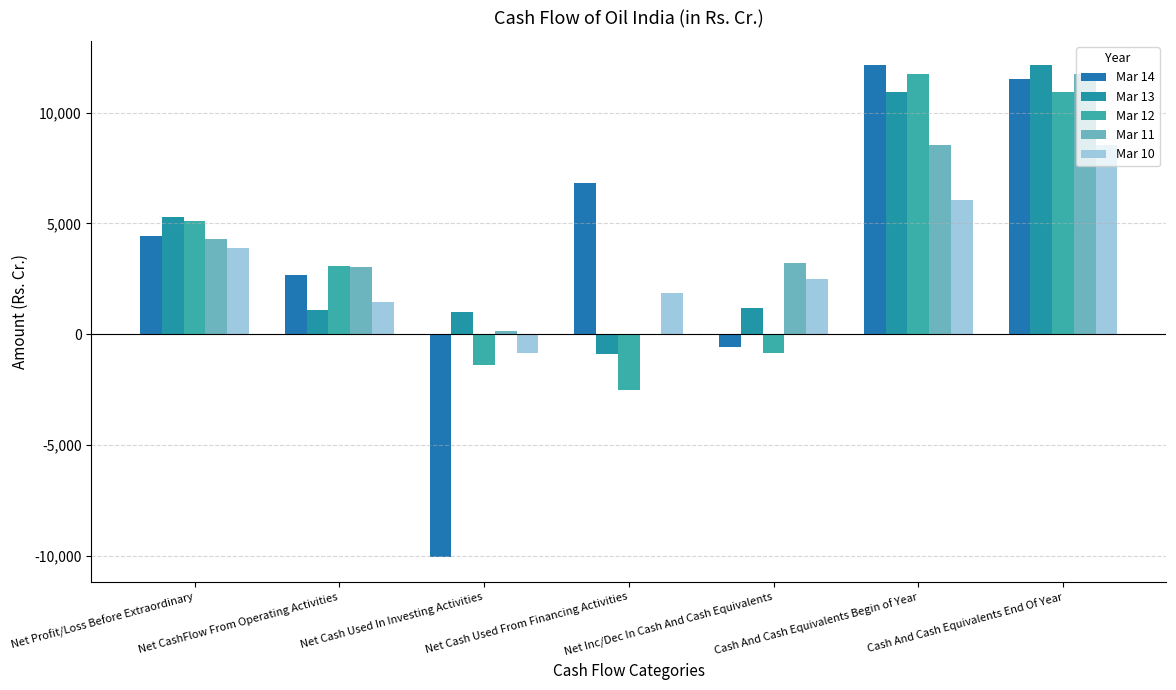

How many values in the Mar 12 series exceed 3097?

4